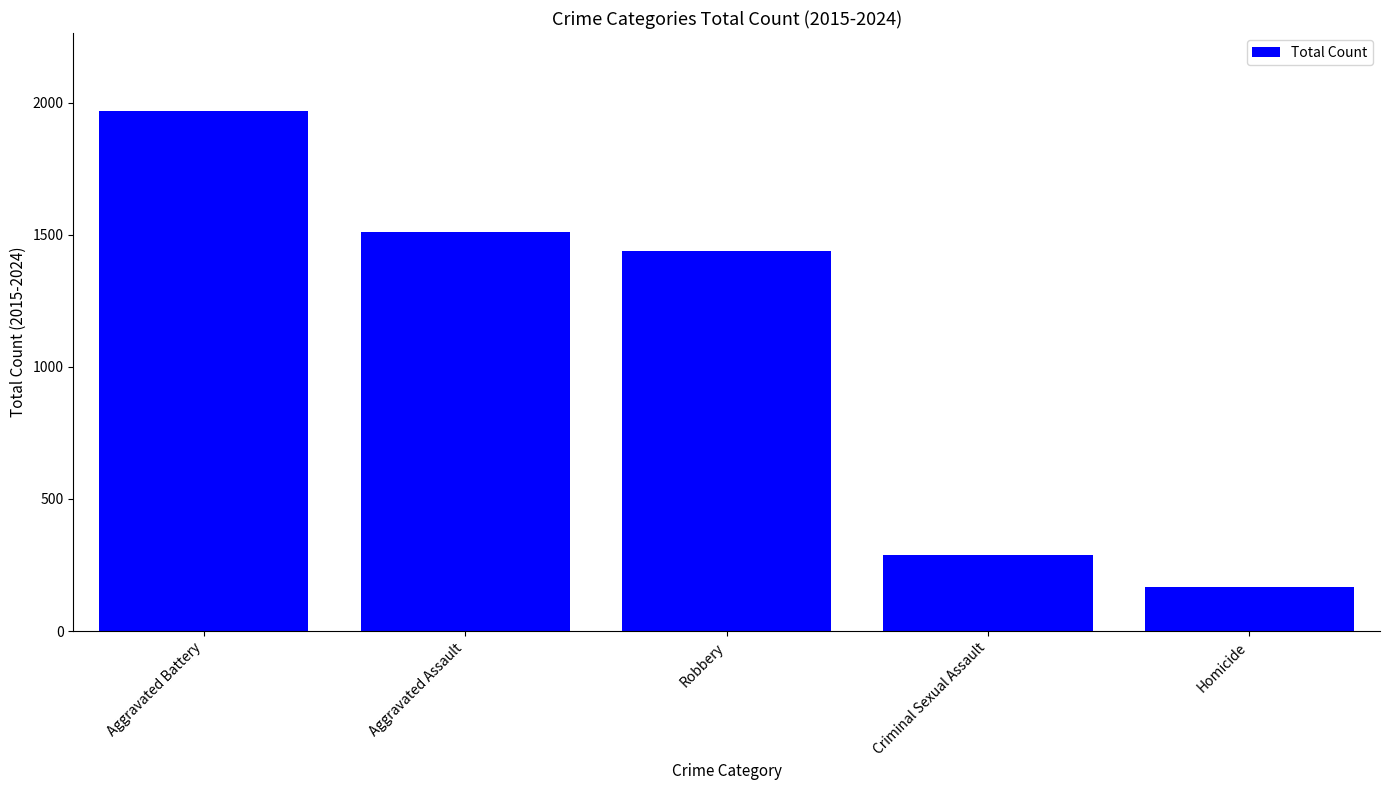

Reading right to left, extract all data points from this chart.

Homicide=166	Criminal Sexual Assault=287	Robbery=1438	Aggravated Assault=1511	Aggravated Battery=1968